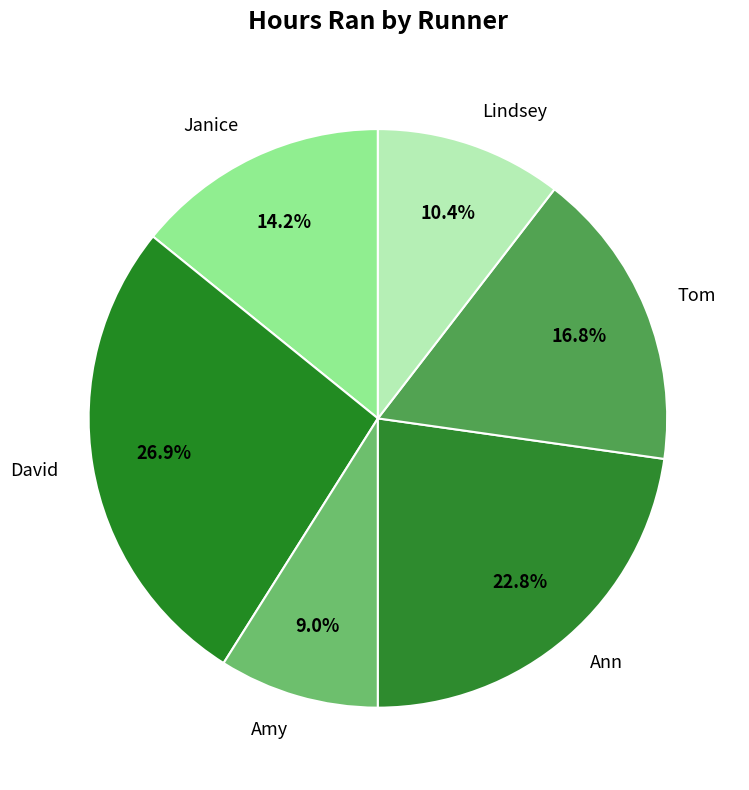

Is it true that Lindsey is 10% of the pie?

True